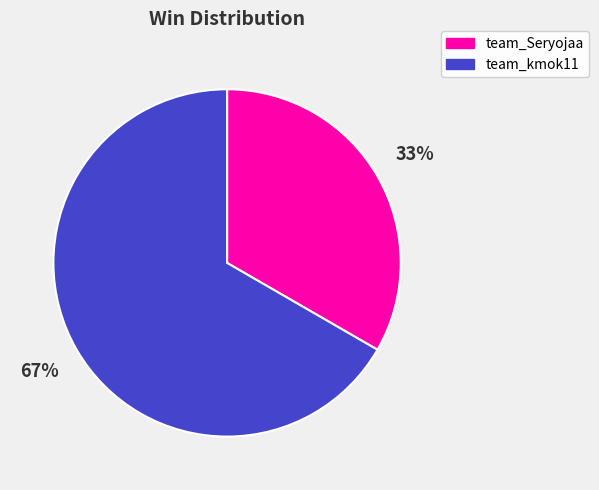

Which slice is the largest?

team_kmok11